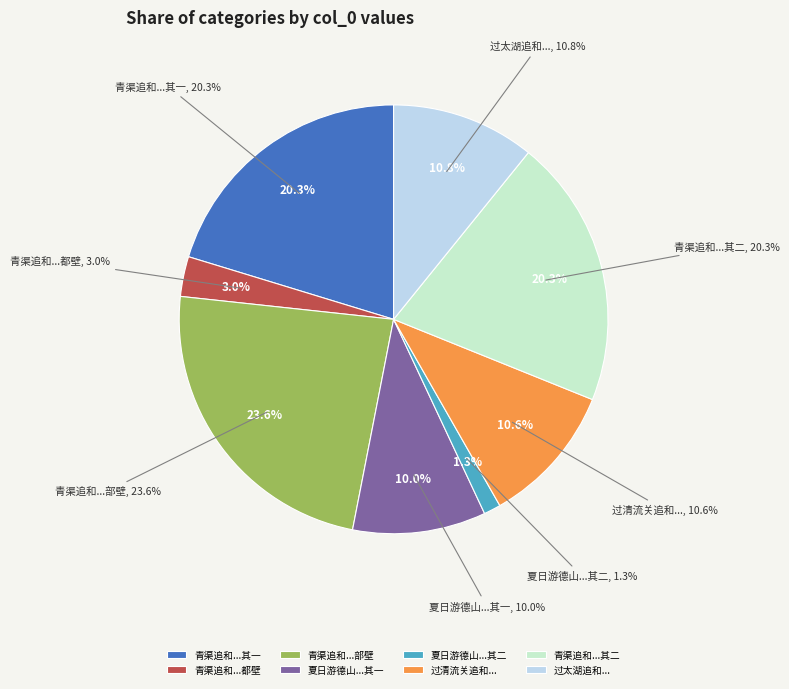

What is the total percentage of 青渠追和宋金都壁间韵 and 青渠追和宋金部壁间韵 其一?

23.3%